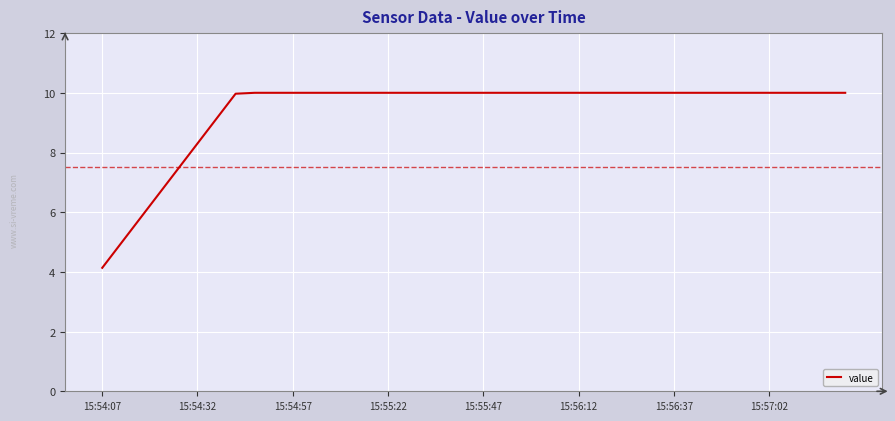

Reading left to right, extract all data points from this chart.

4.1	5.0	5.8	6.6	7.5	8.3	9.1	10.0	10.0	10.0	10.0	10.0	10.0	10.0	10.0	10.0	10.0	10.0	10.0	10.0	10.0	10.0	10.0	10.0	10.0	10.0	10.0	10.0	10.0	10.0	10.0	10.0	10.0	10.0	10.0	10.0	10.0	10.0	10.0	10.0